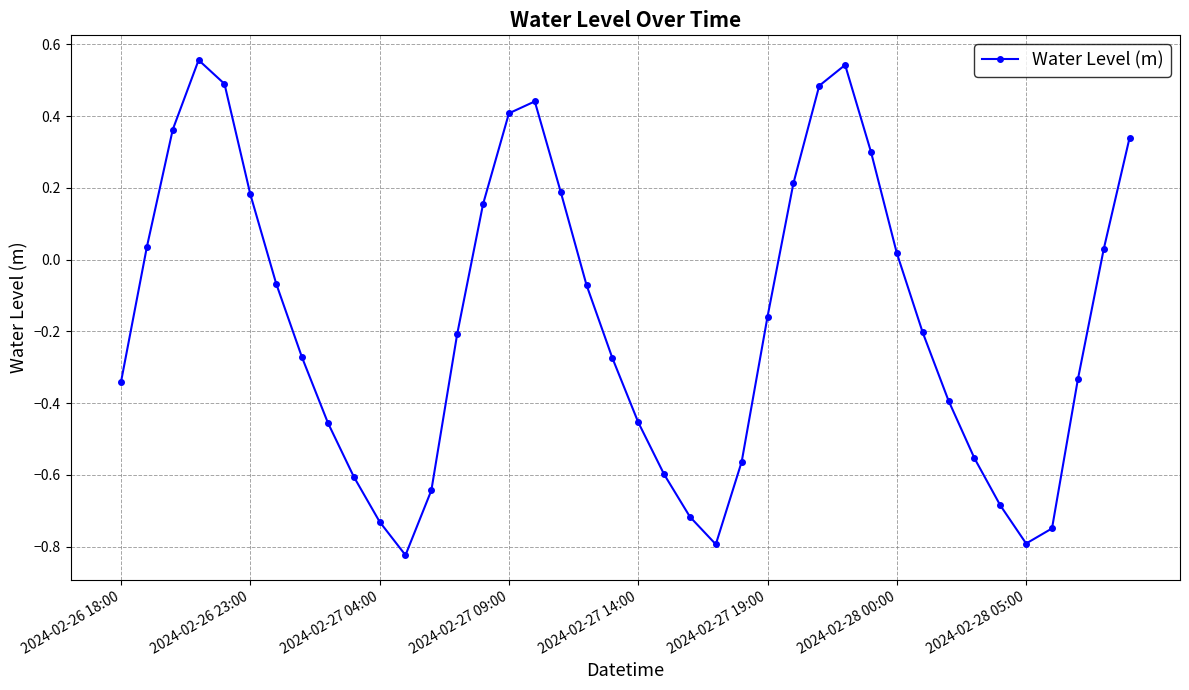

What is the difference between the second highest and minimum values?

1.4